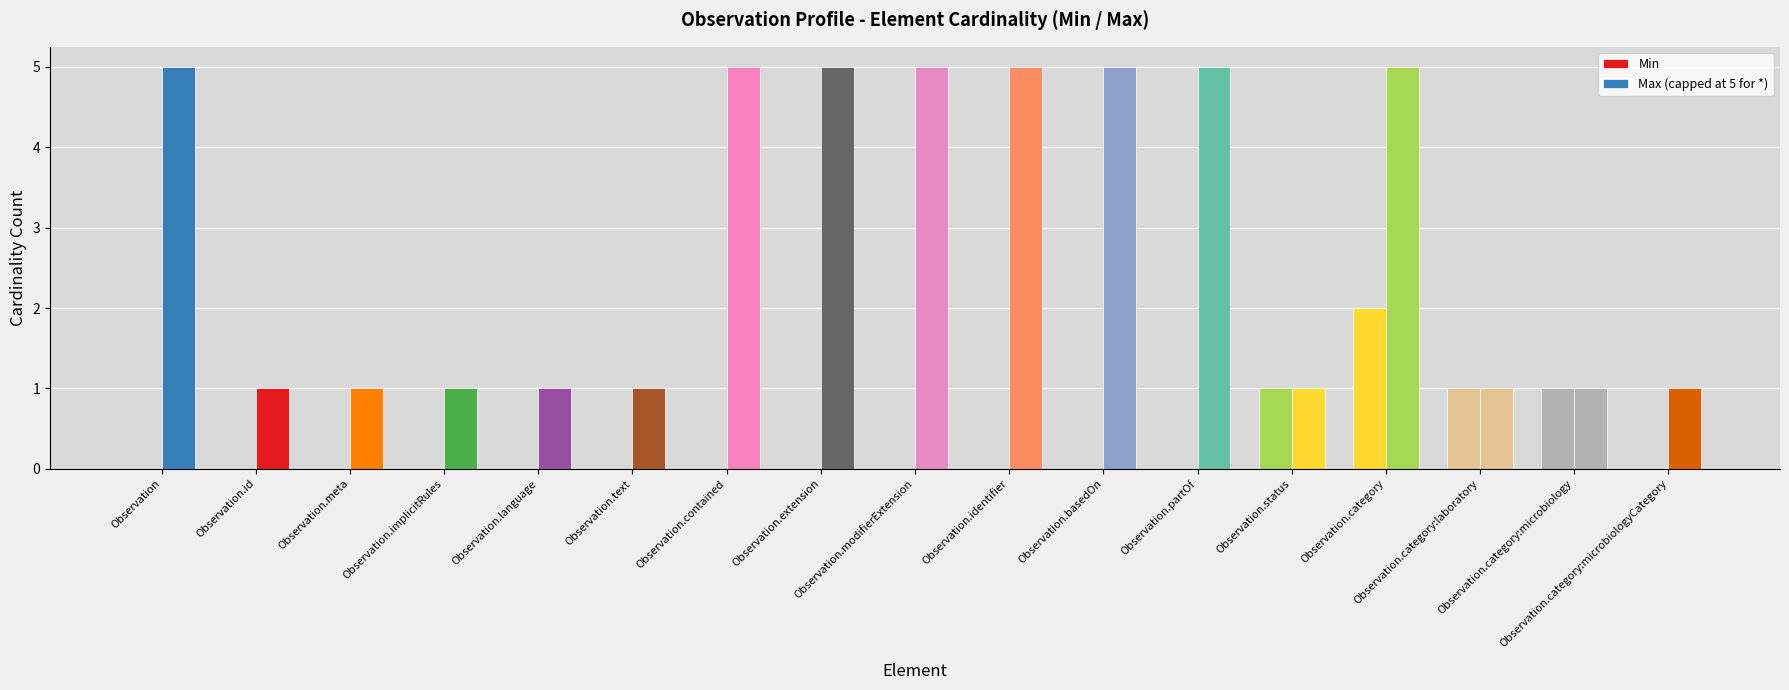

What is the difference between the second highest and minimum values in the Min series?

1